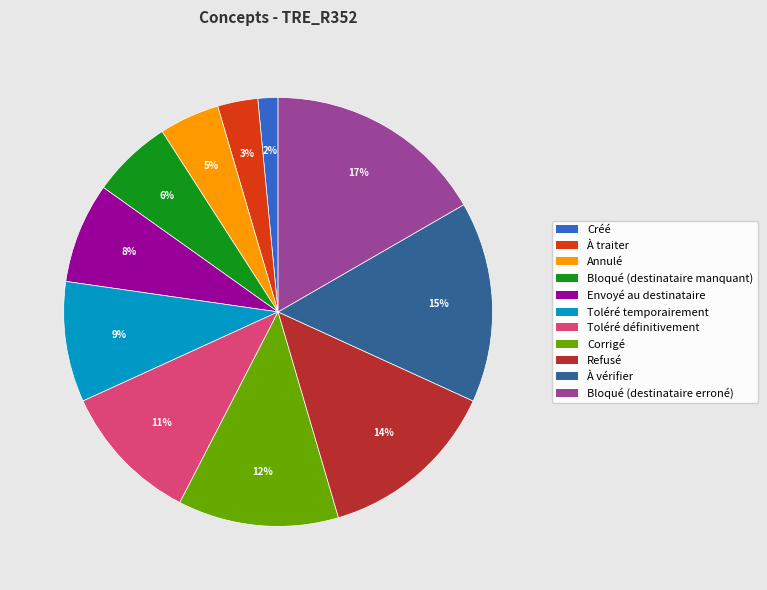

True or false: Bloqué (destinataire erroné) accounts for 17% of the total.

True